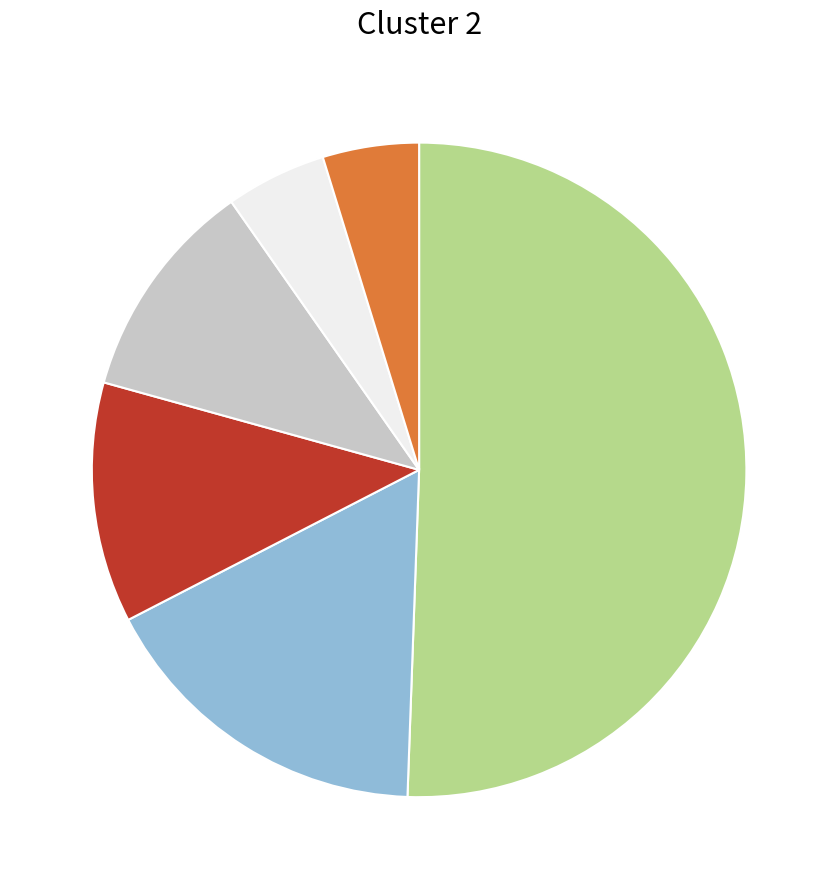

Is there any slice that represents more than half of the pie?

Yes